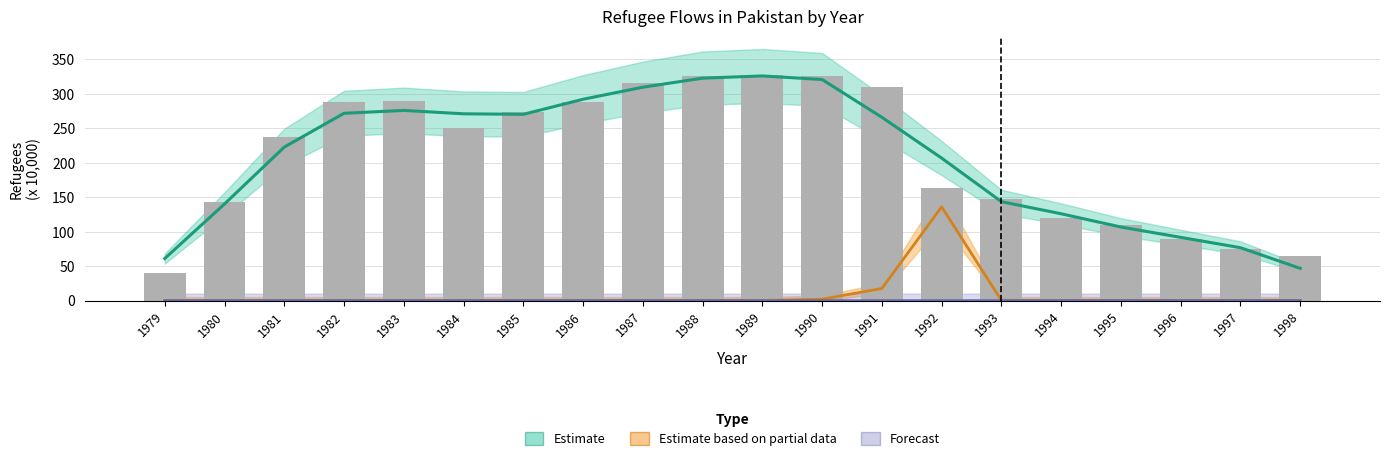

At which label does refugees reach its peak?

1989